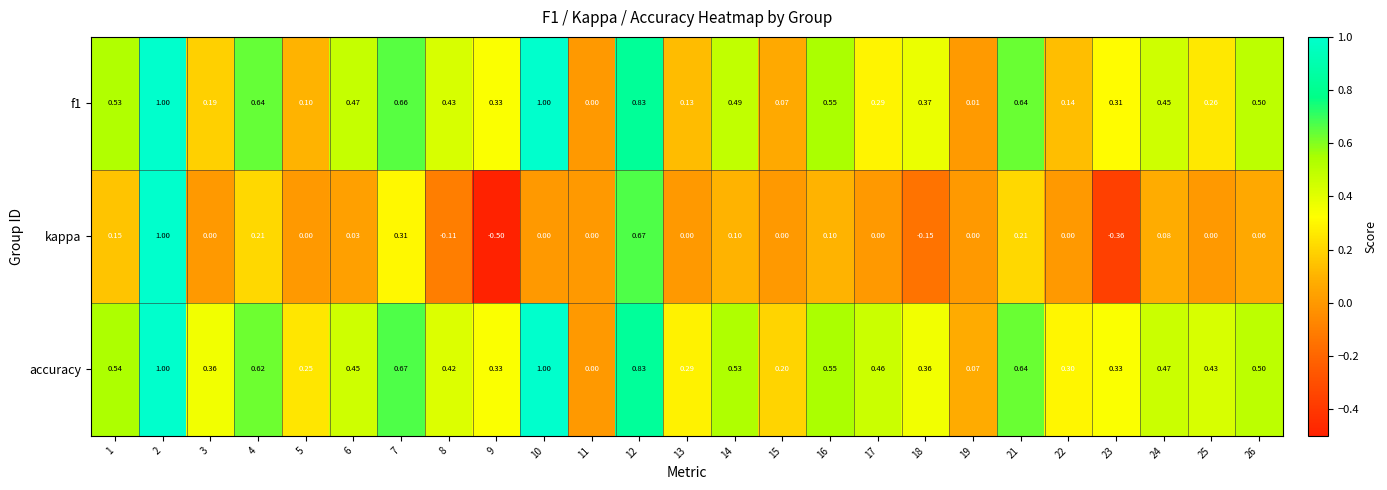

Between 2 and 12, which series saw the biggest shift?

kappa